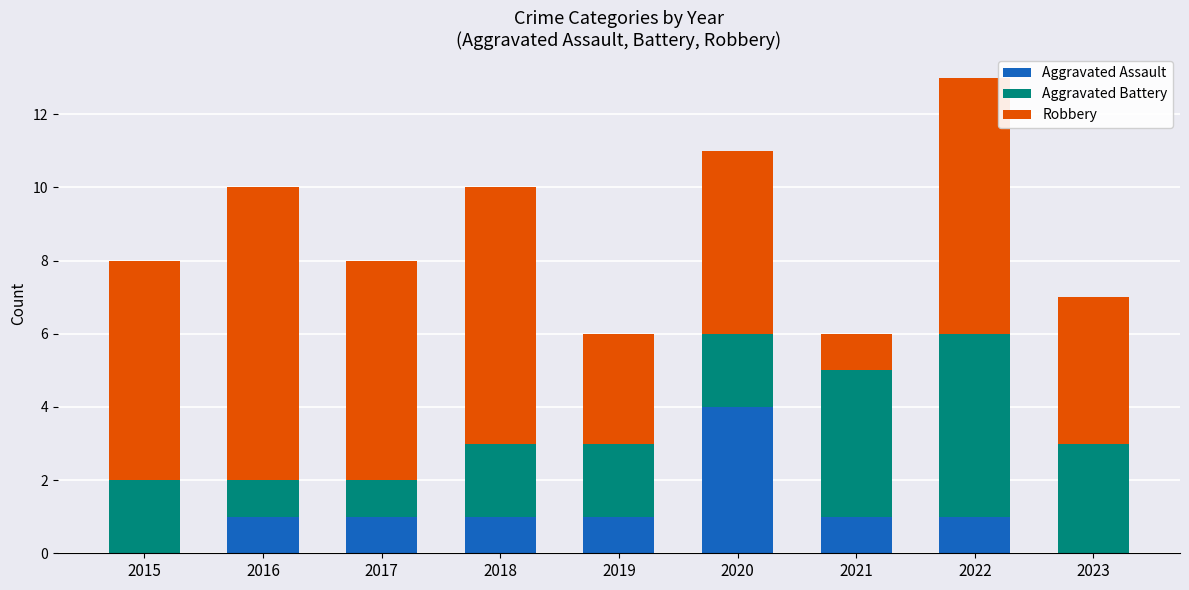

At which category is the sum across all series the highest?

2022